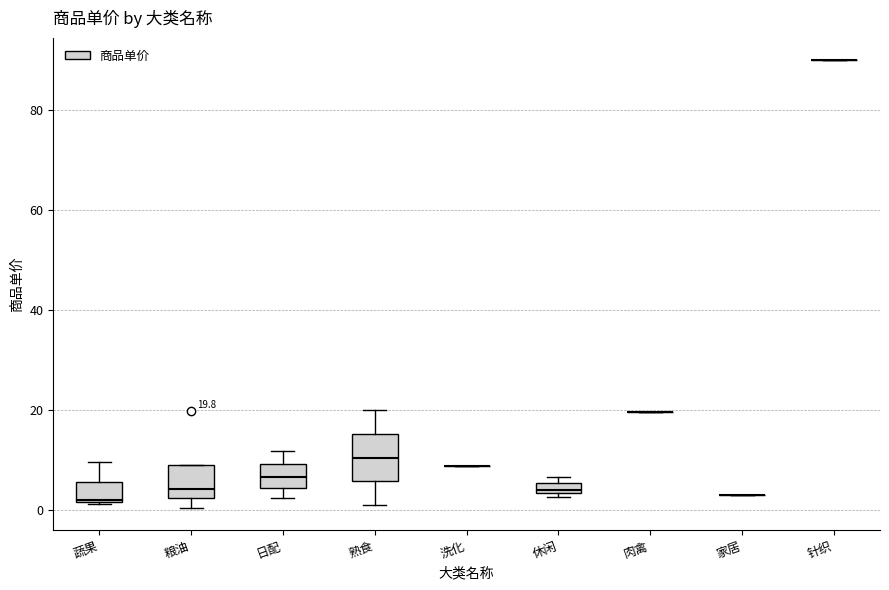

Comparing the boxes themselves (not the whiskers), which one is the tallest?

熟食